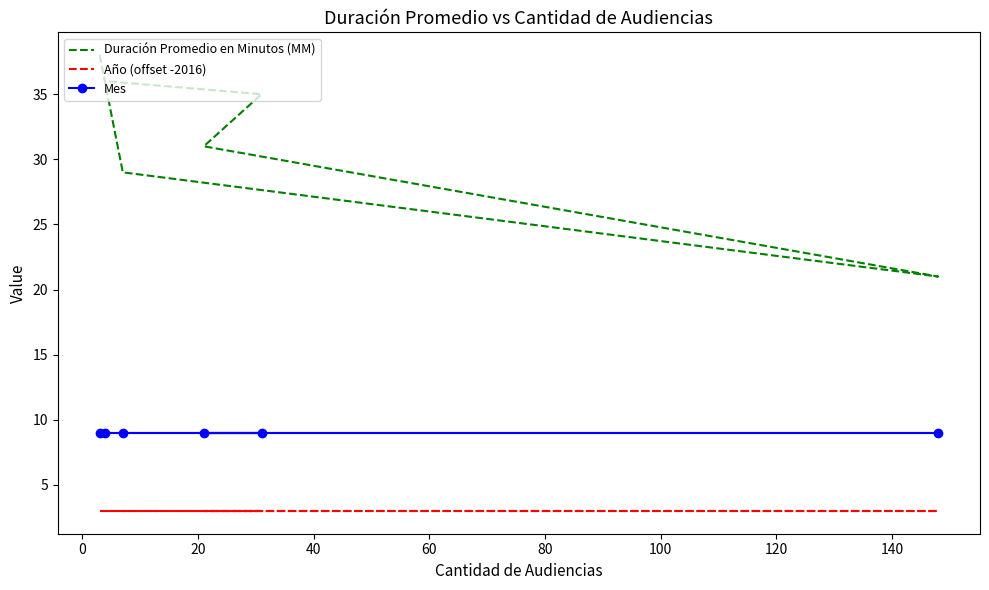

What is the minimum value shown in the chart?

3